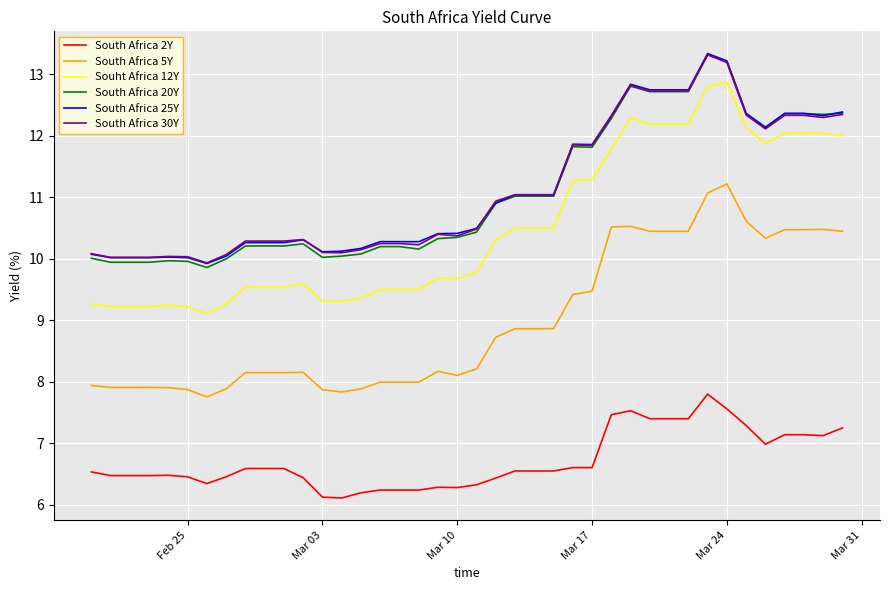

How many lines are shown in the chart?

6